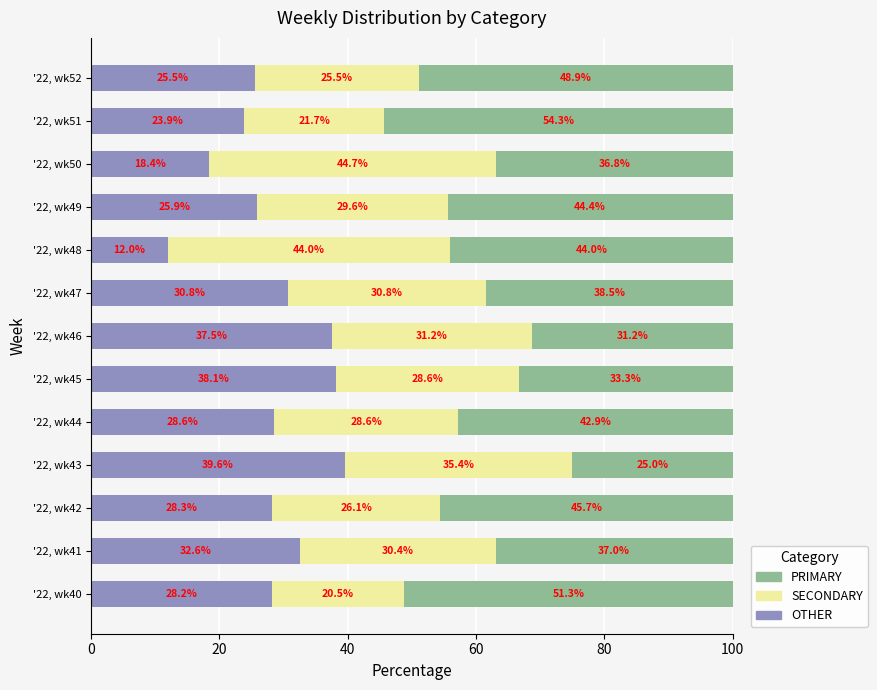

What is the lowest value of the OTHER series?

12.0